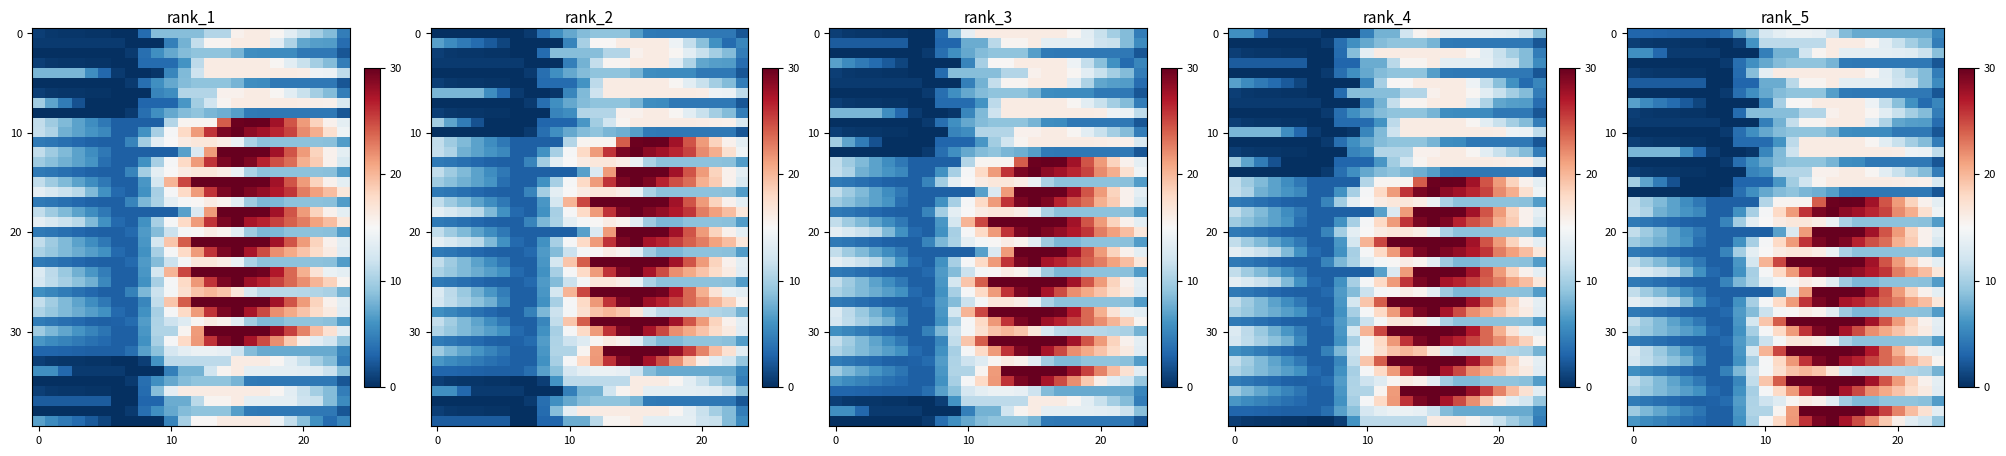

What is the spread (max minus min) of values at 13?

21.8